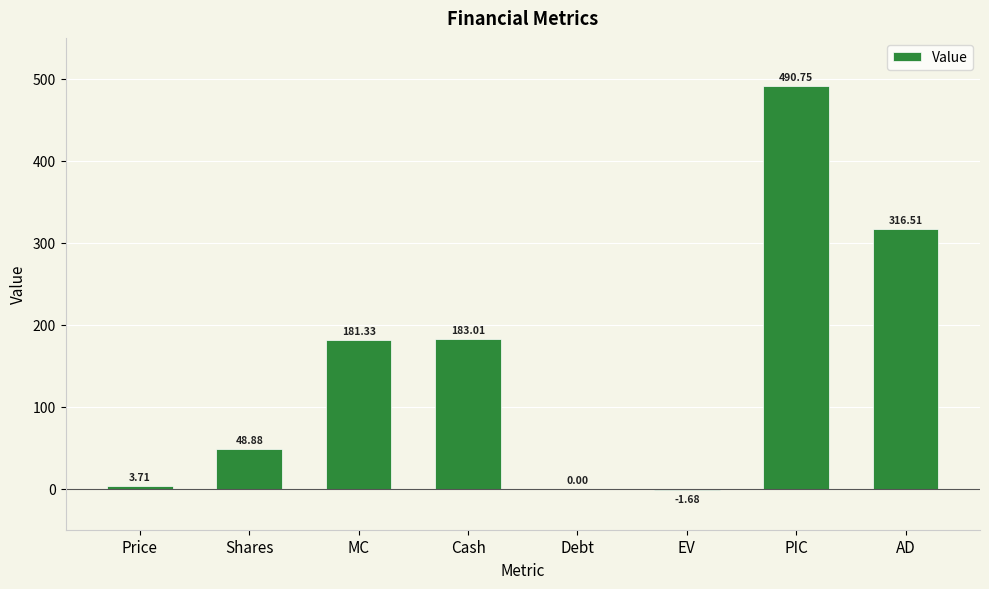

Between EV and PIC, which is larger?

PIC